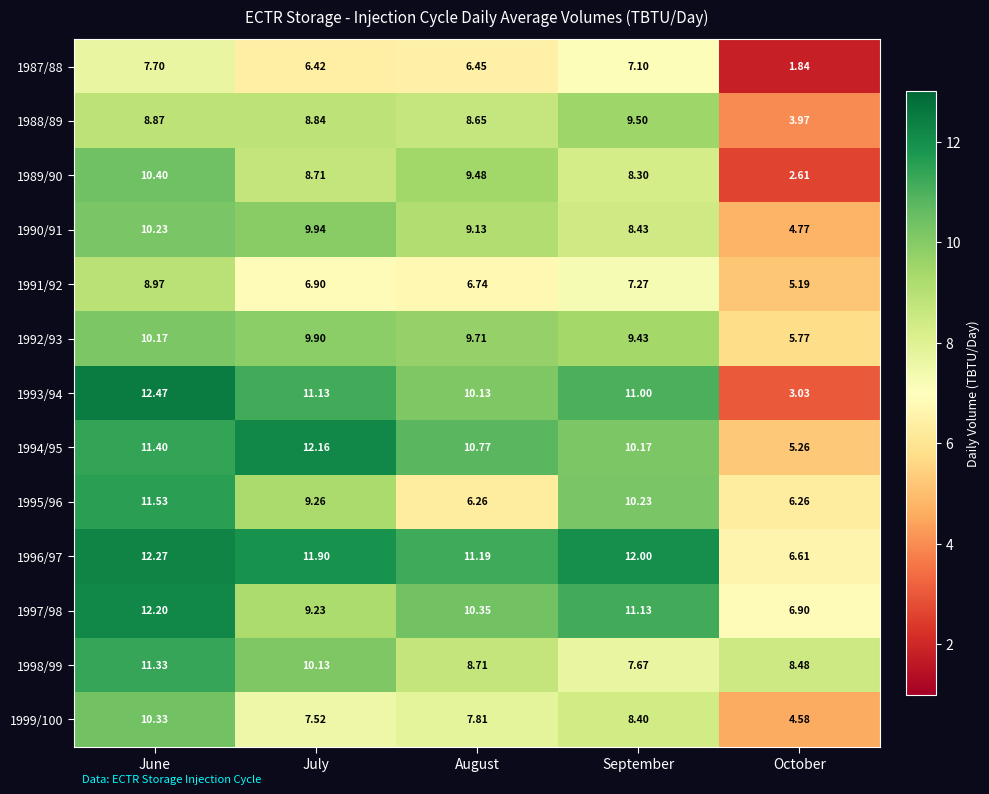

At which label does 1992/93 reach its peak?

June